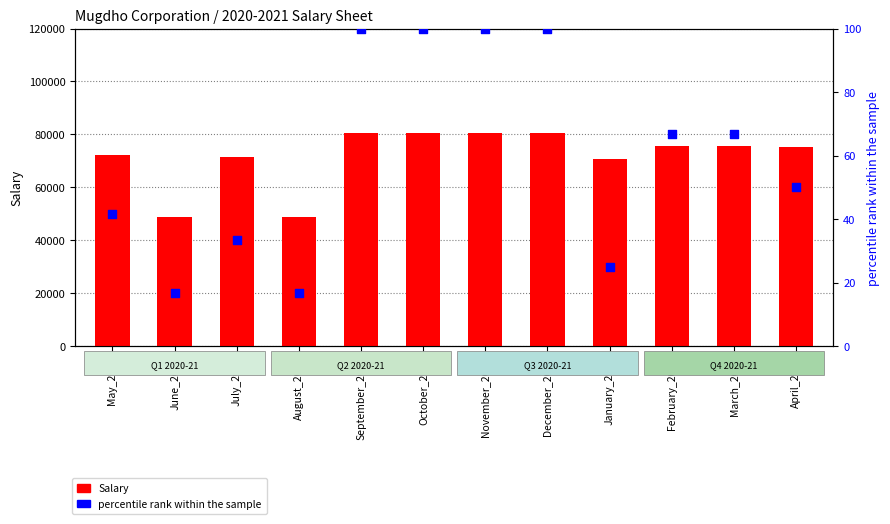

Which series has the widest spread of Y values?

Salary